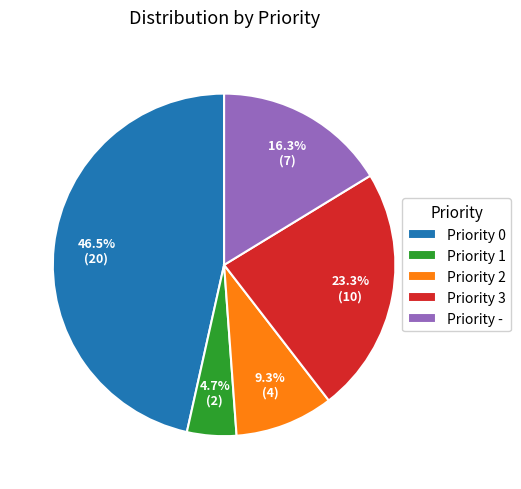

Rank the categories by value from highest to lowest.

Priority 0, Priority 3, Priority -, Priority 2, Priority 1